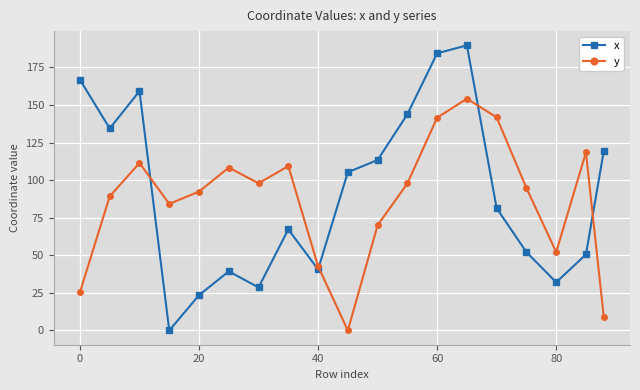

List the series in order of their overall mean, lowest first.

y, x